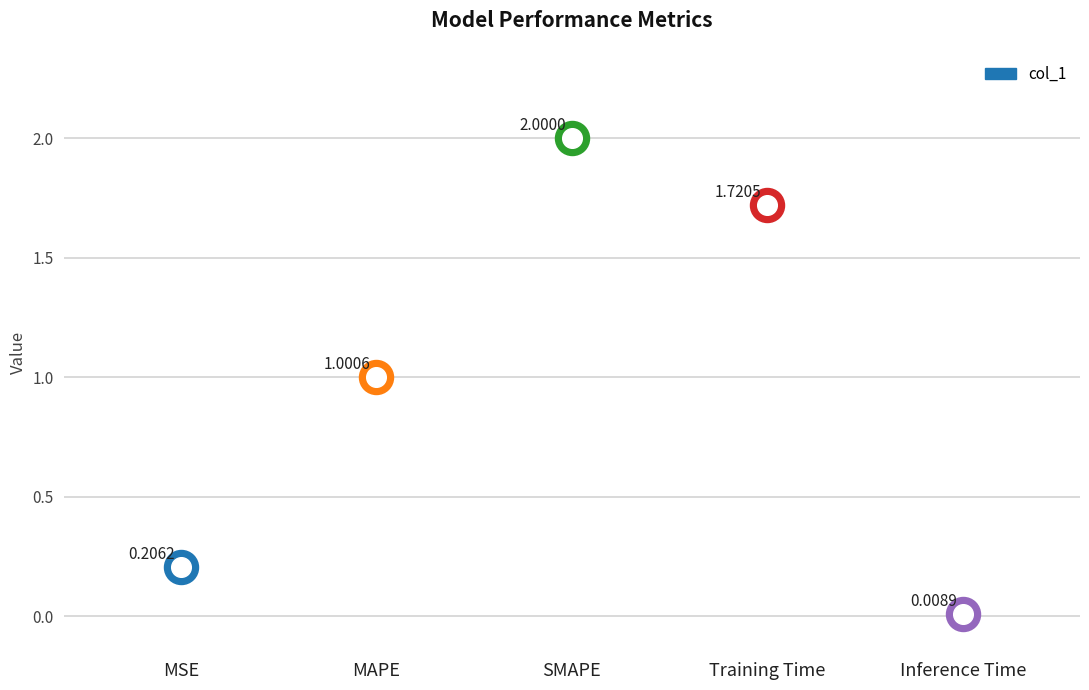

Which has a higher value, Training Time or SMAPE?

SMAPE